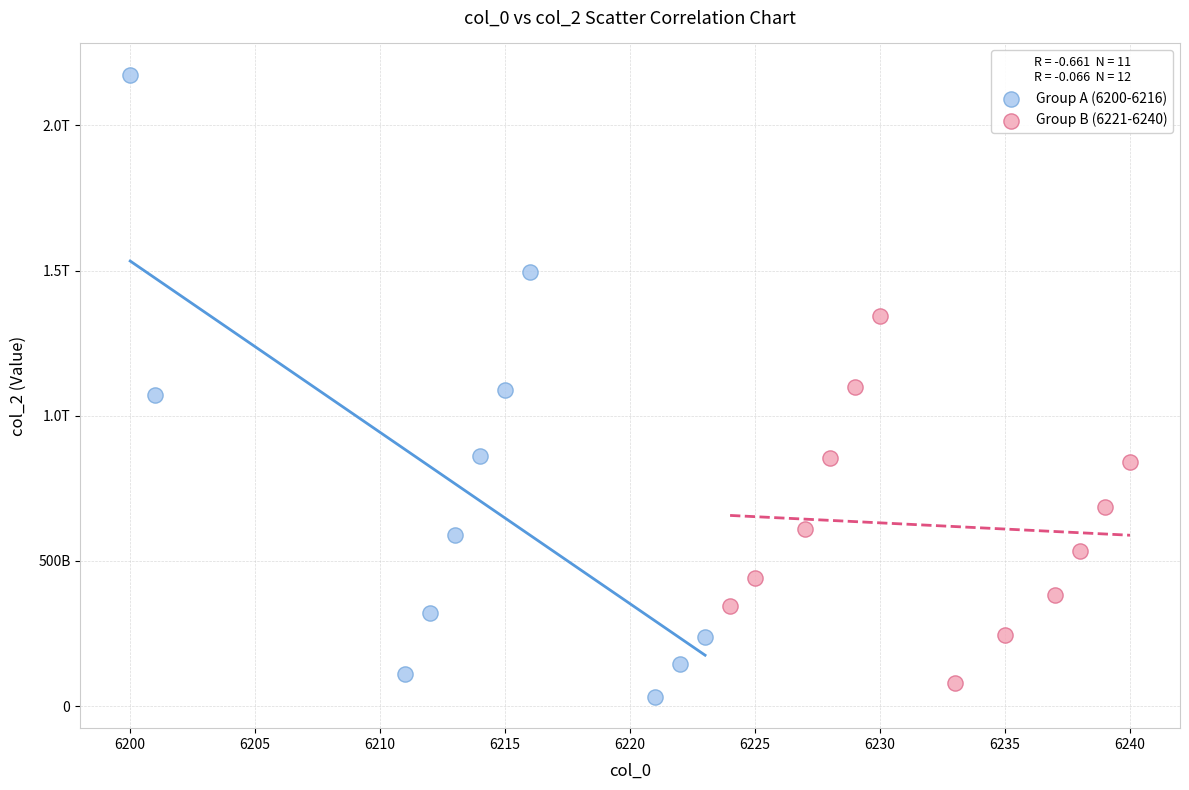

What are all the series names shown in the legend?

Group A (6200-6216), Group B (6221-6240)